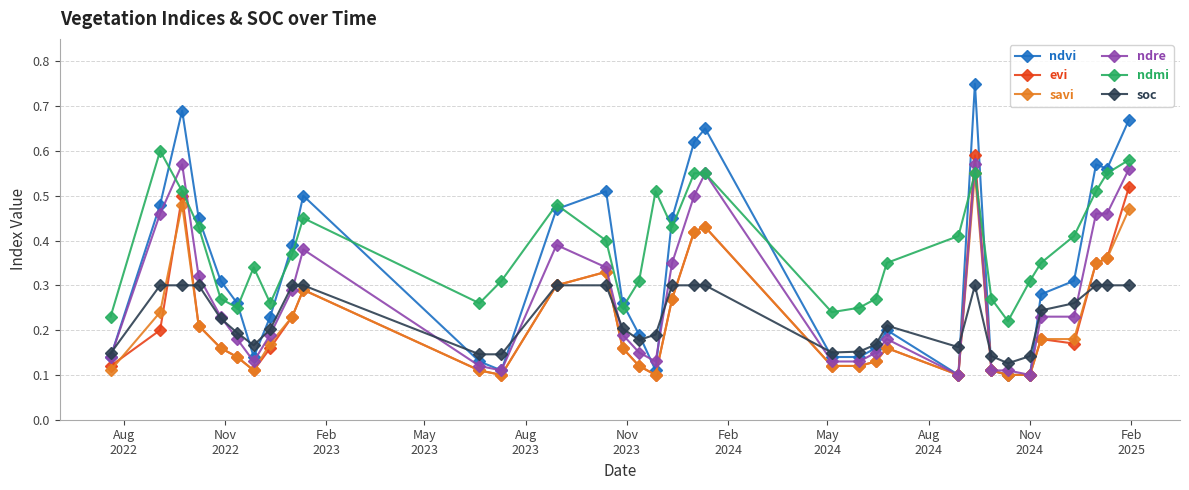

Which series has the largest total across all categories?

ndmi